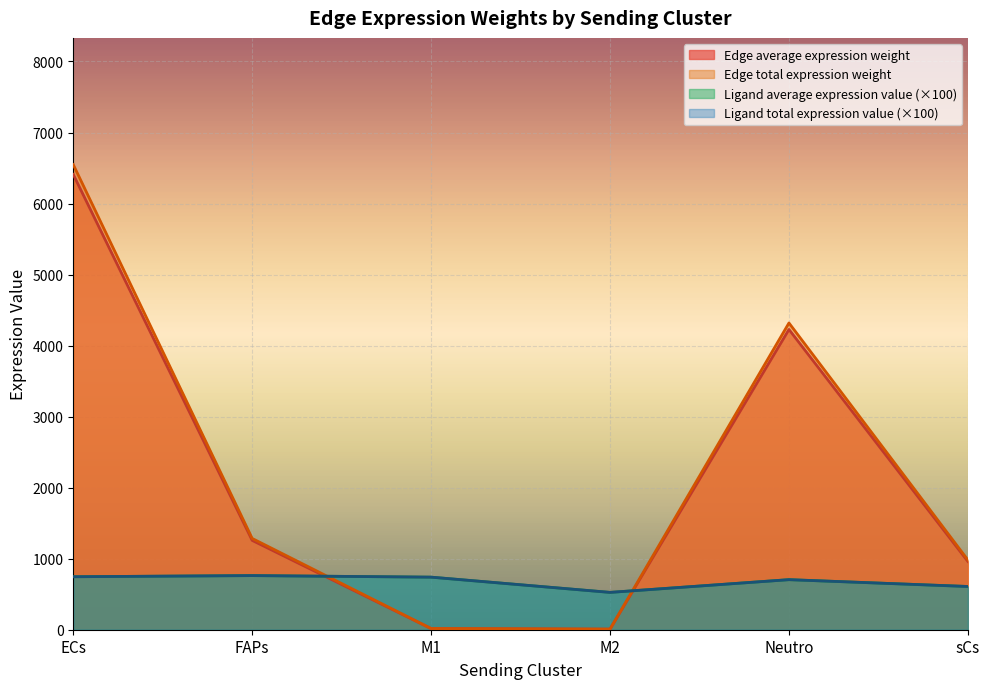

Where does the Edge average expression weight series first go above 1284?

ECs